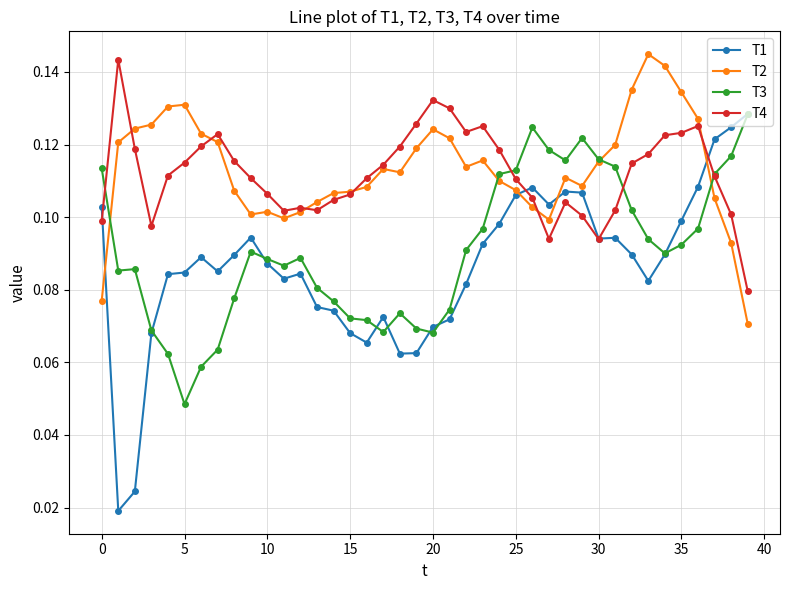

At how many categories does at least one series exceed 0?

40